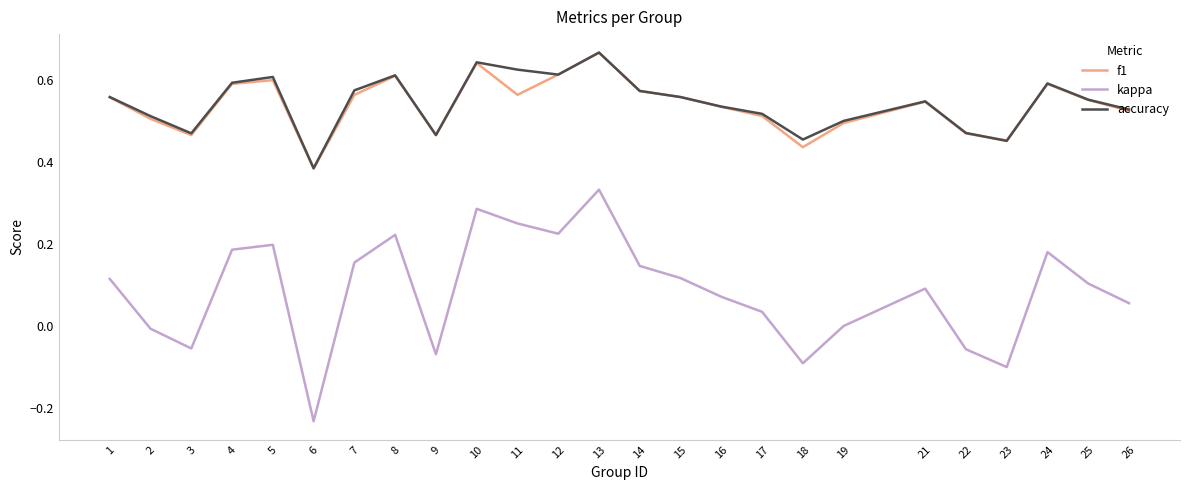

At which category does the chart reach its minimum across all series?

6